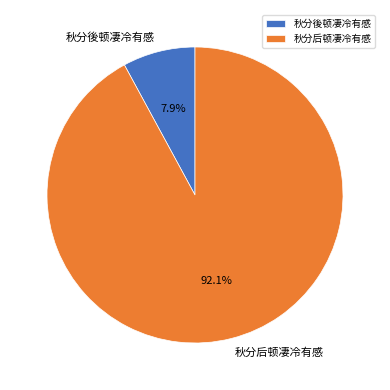

Is there a majority slice in this chart?

Yes